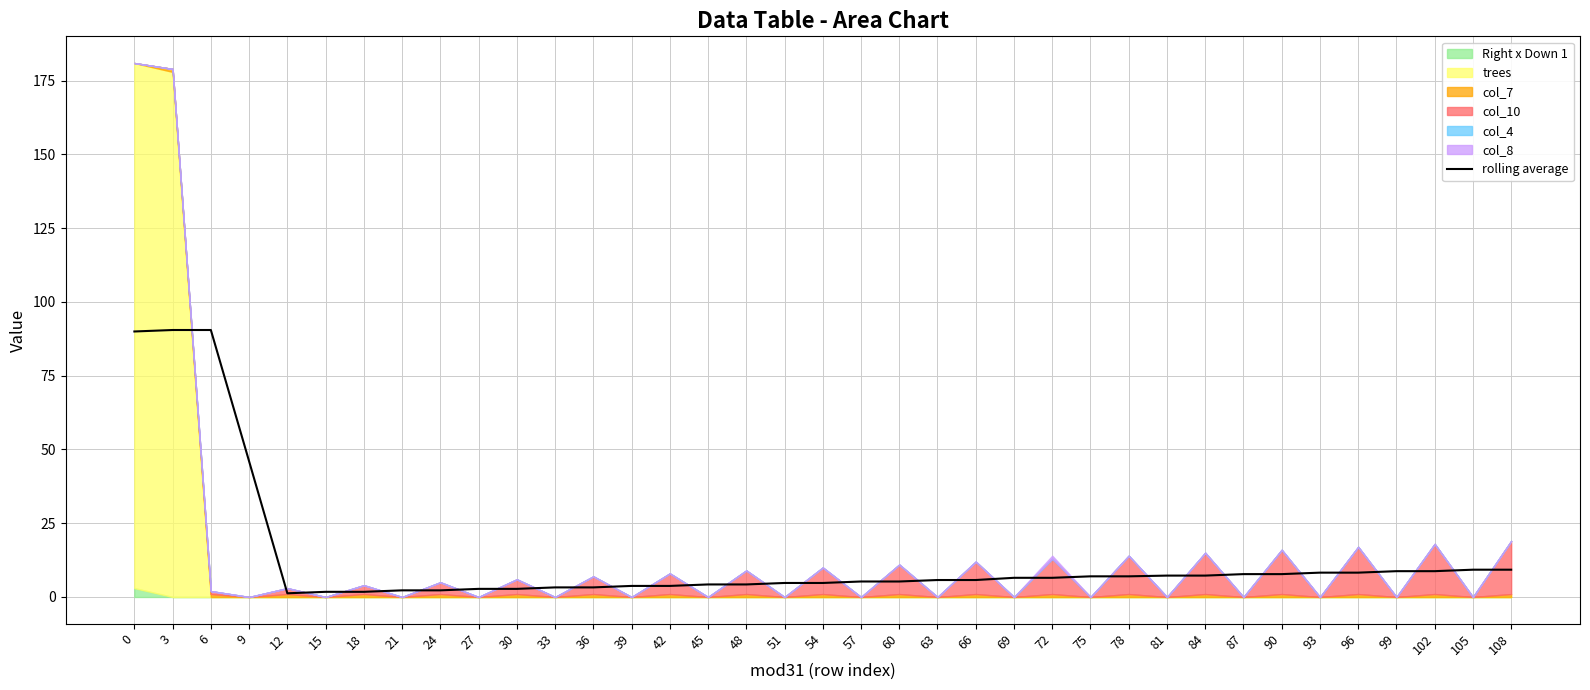

What is the difference between the maximum and minimum values?

89.2